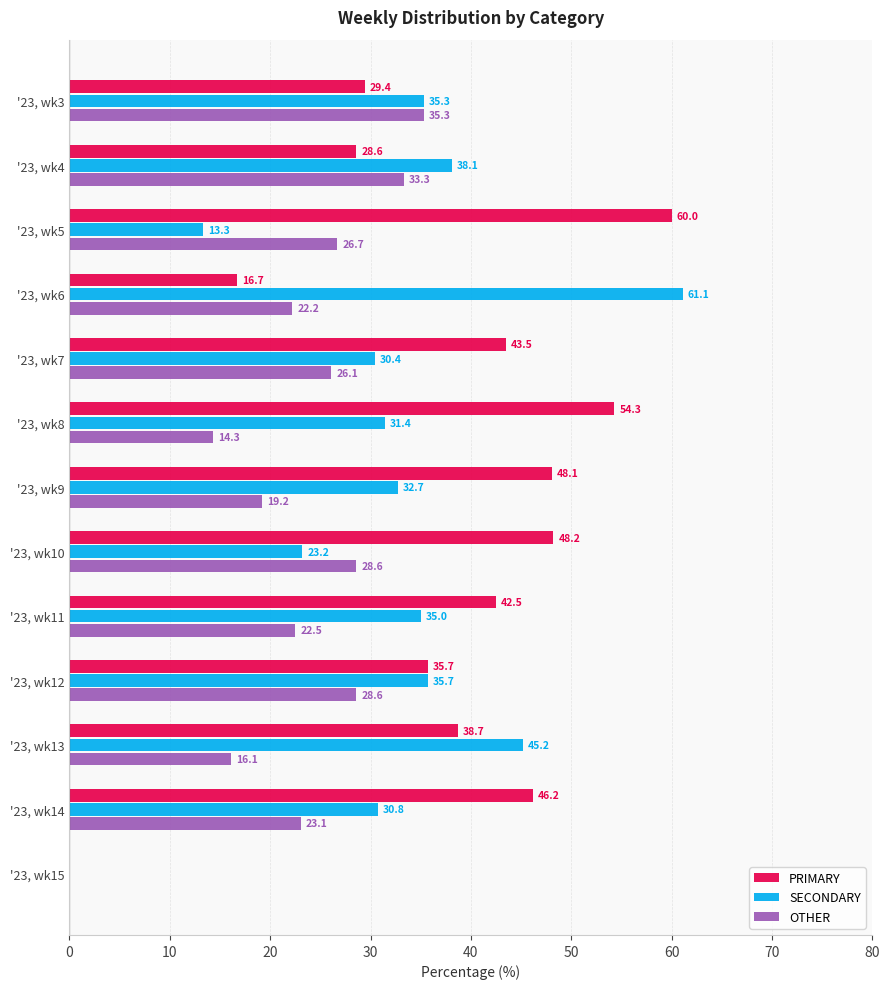

At which label is PRIMARY closest to 30?

'23, wk3